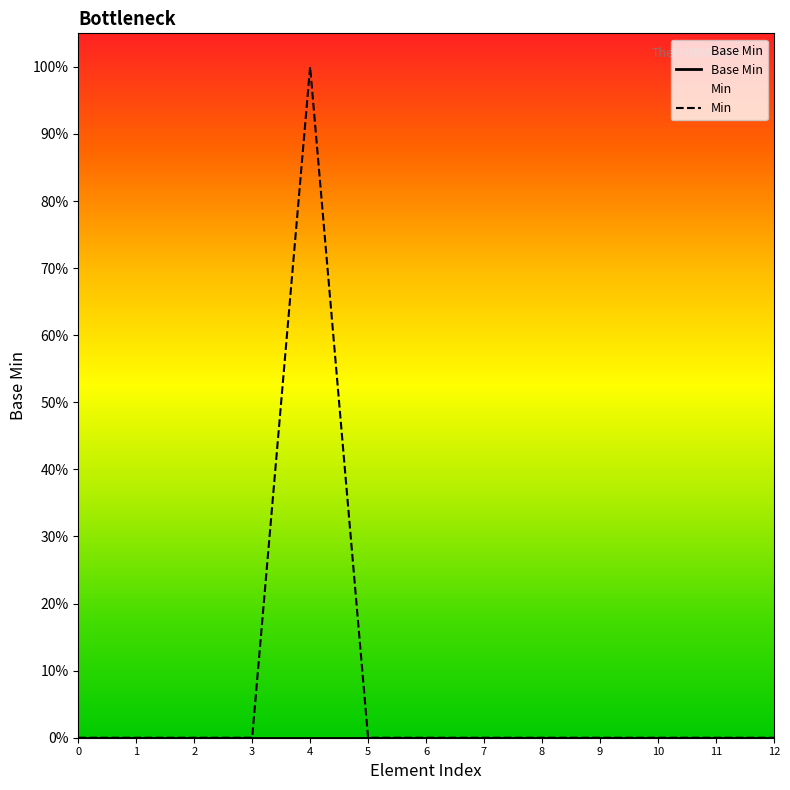

The Min series shows 0 at 3. True or false?

True